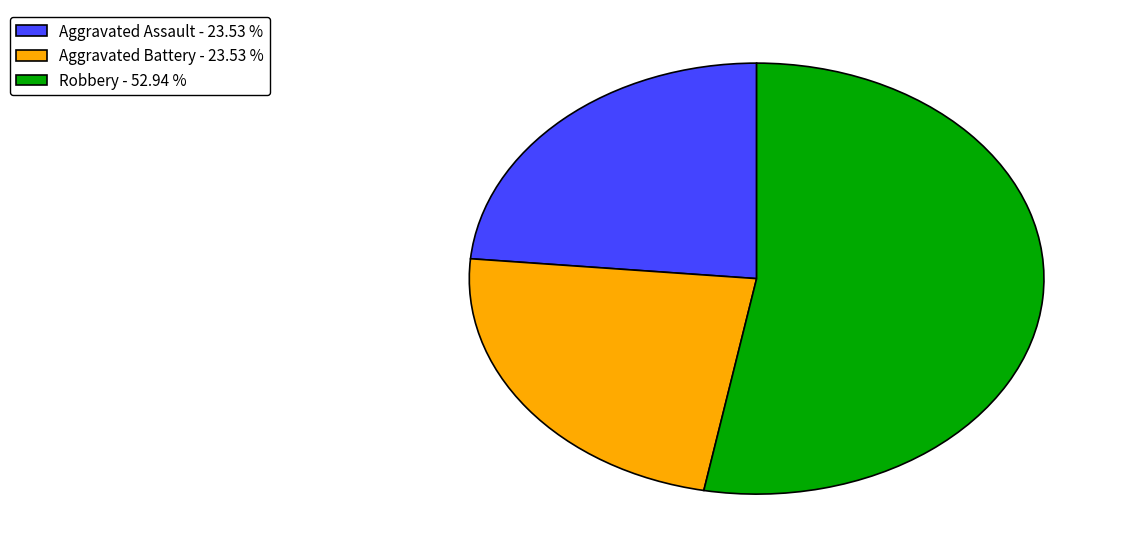

How many slices are in this pie chart?

3